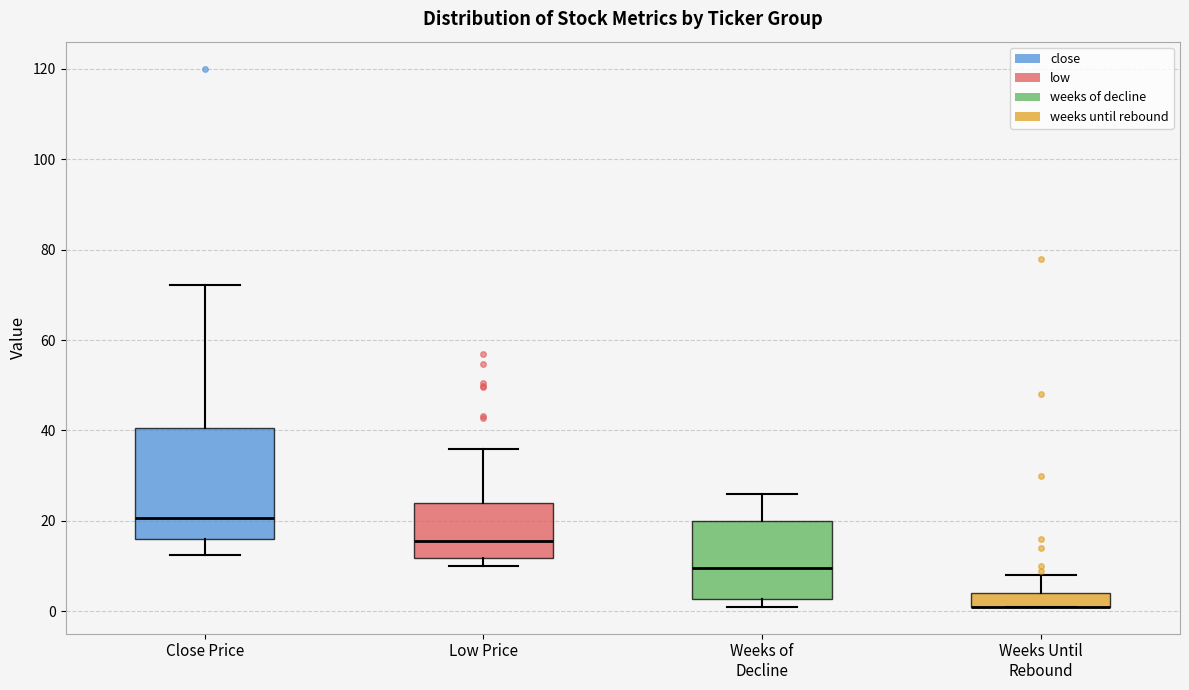

Where does the median line of the box for Weeks of Decline sit on the y-axis? The values are not printed on the chart, so give them approximately, as read against the axis.

10